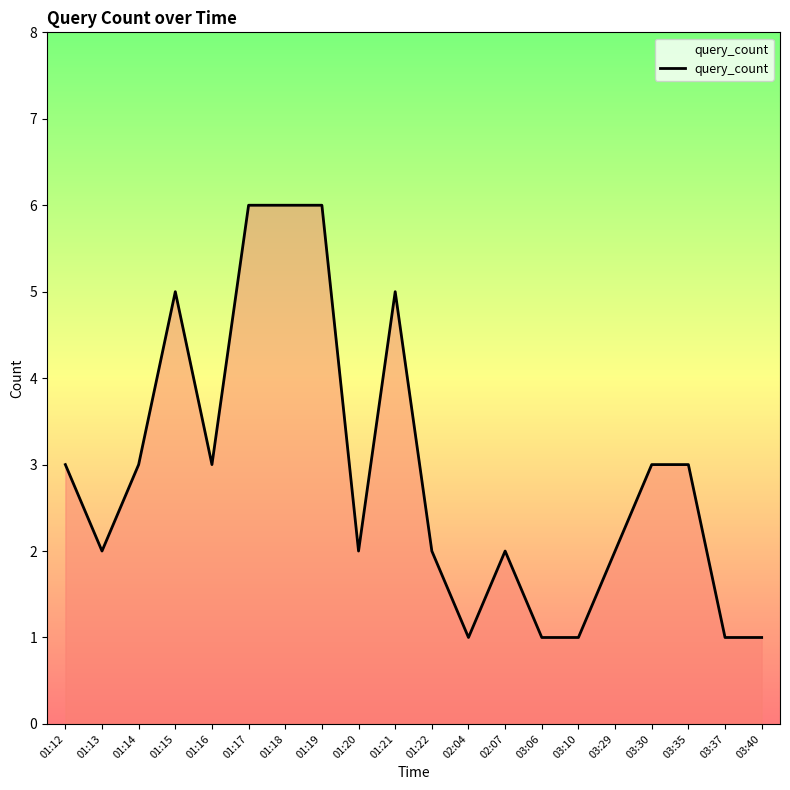

Is it true that the value at 01:20 is 2?

True